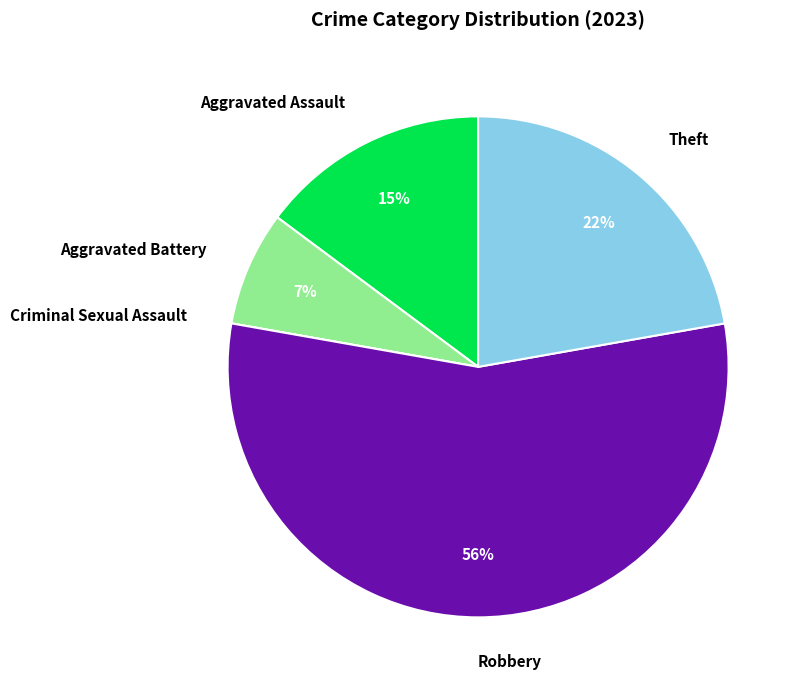

To the nearest percent, what is the average slice percentage?

20%